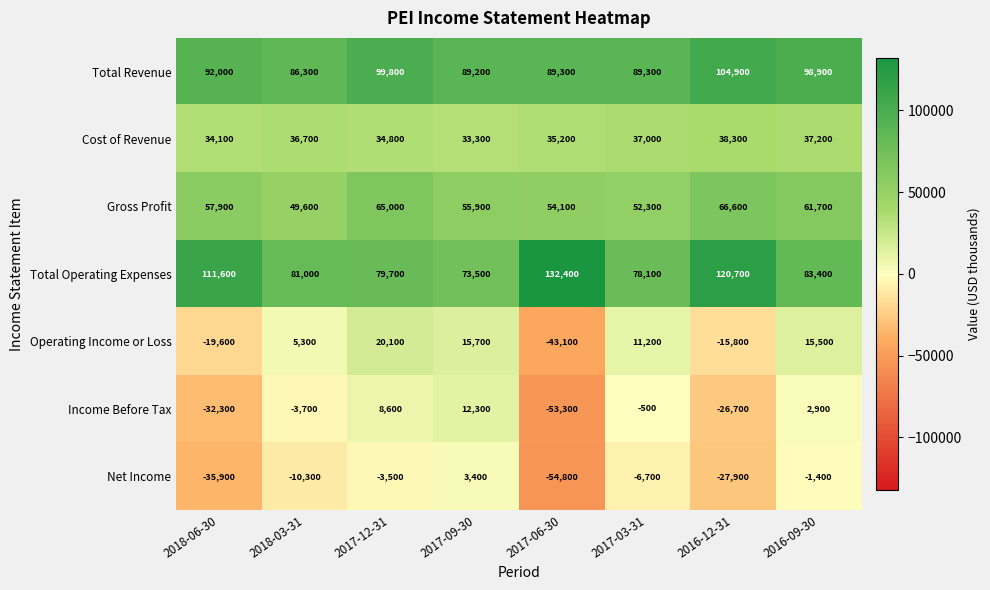

At which category is the sum across all series the highest?

2017-12-31